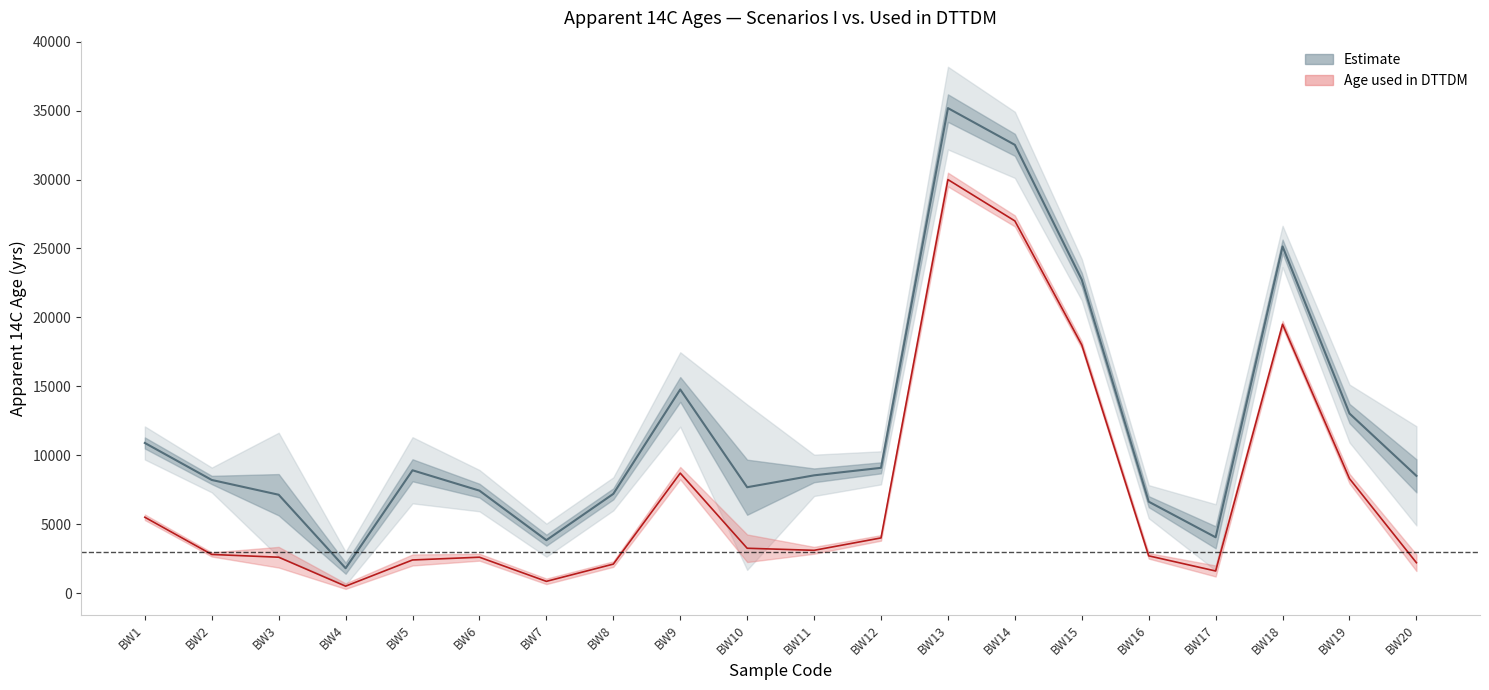

What is the value of the Age_I point at the 11th from the left?

8541